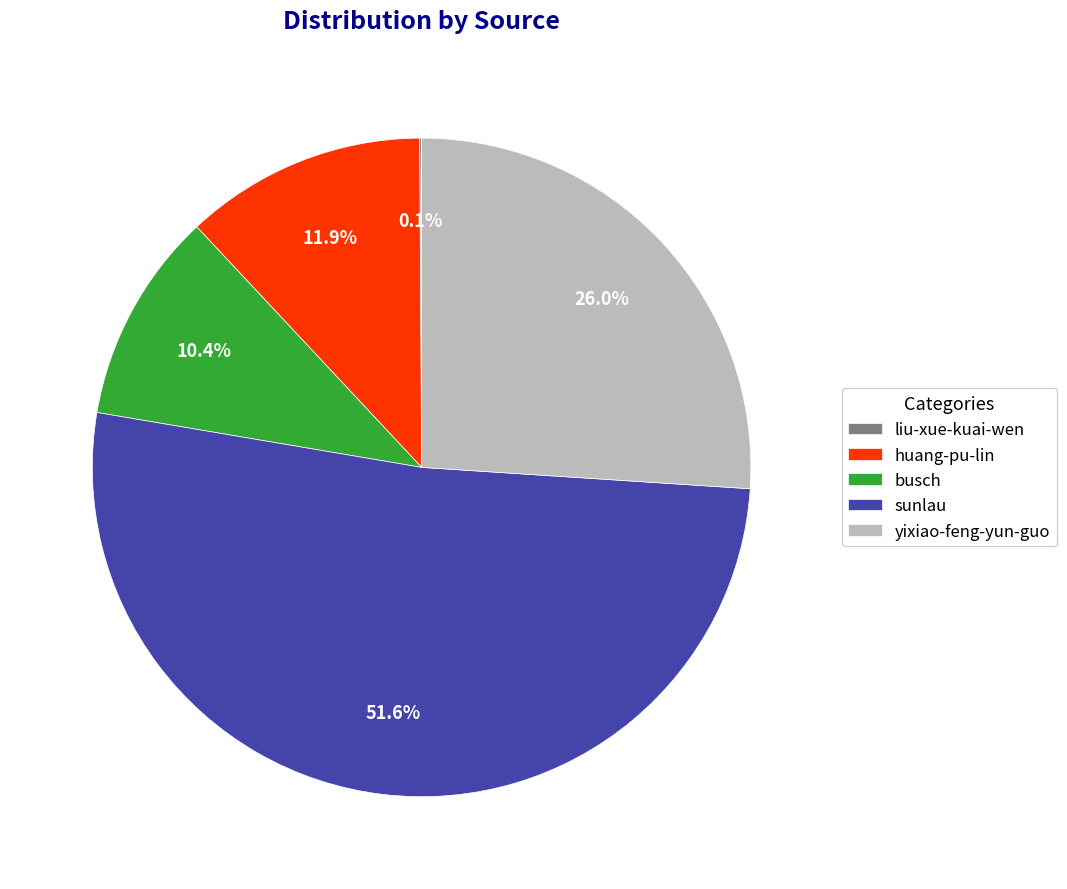

Is there a majority slice in this chart?

Yes